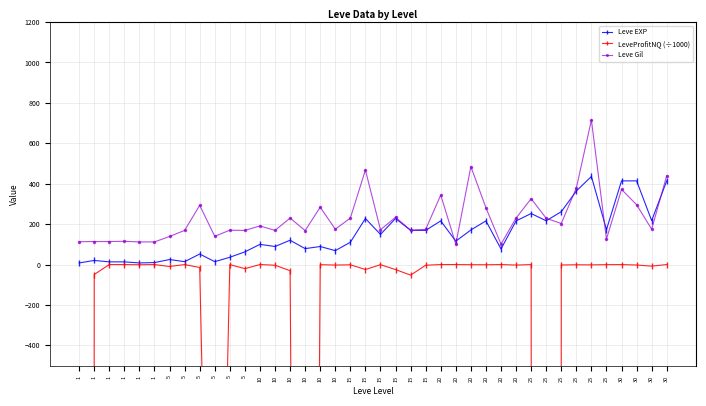

Where is the first local maximum for LeveProfitNQ (÷1000)?

1